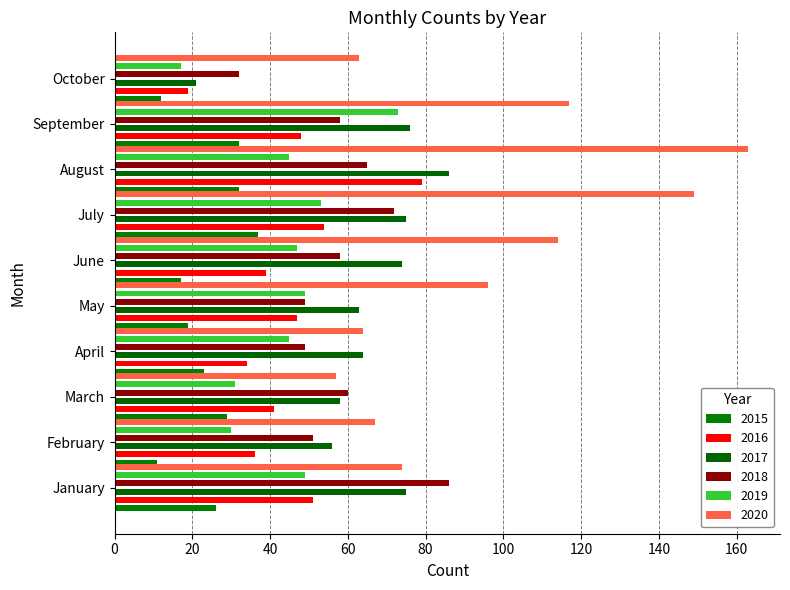

At how many categories does at least one series exceed 79?

6